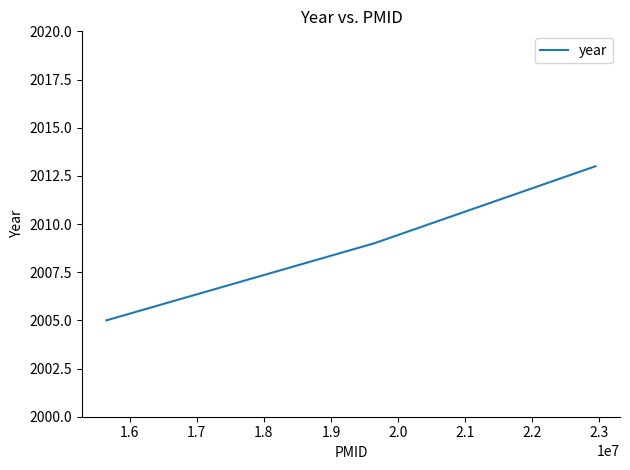

What is the sum of all values?

6027